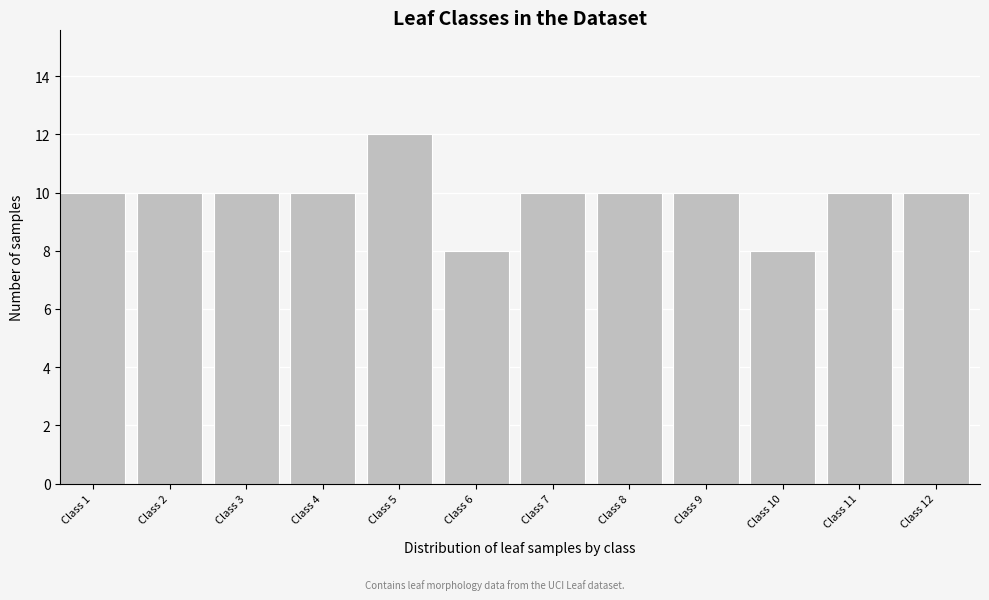

Reading left to right, transcribe all the data shown in this chart.

Class 1=10	Class 2=10	Class 3=10	Class 4=10	Class 5=12	Class 6=8	Class 7=10	Class 8=10	Class 9=10	Class 10=8	Class 11=10	Class 12=10